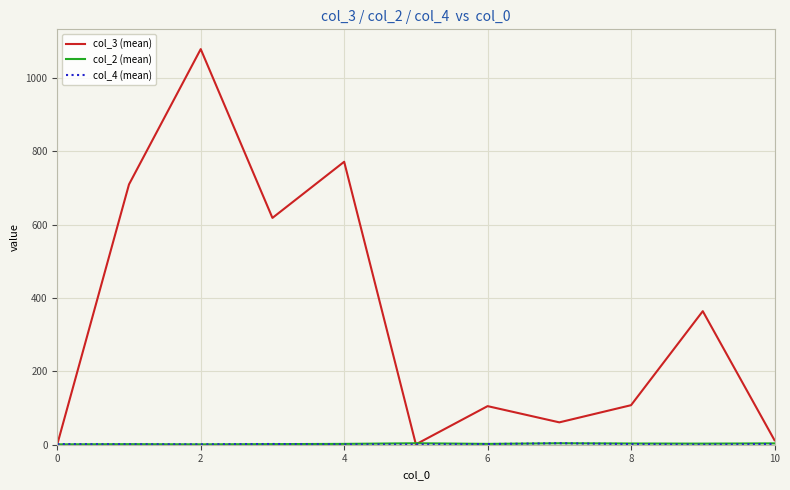

Which series has the largest total across all categories?

col_3 (mean)